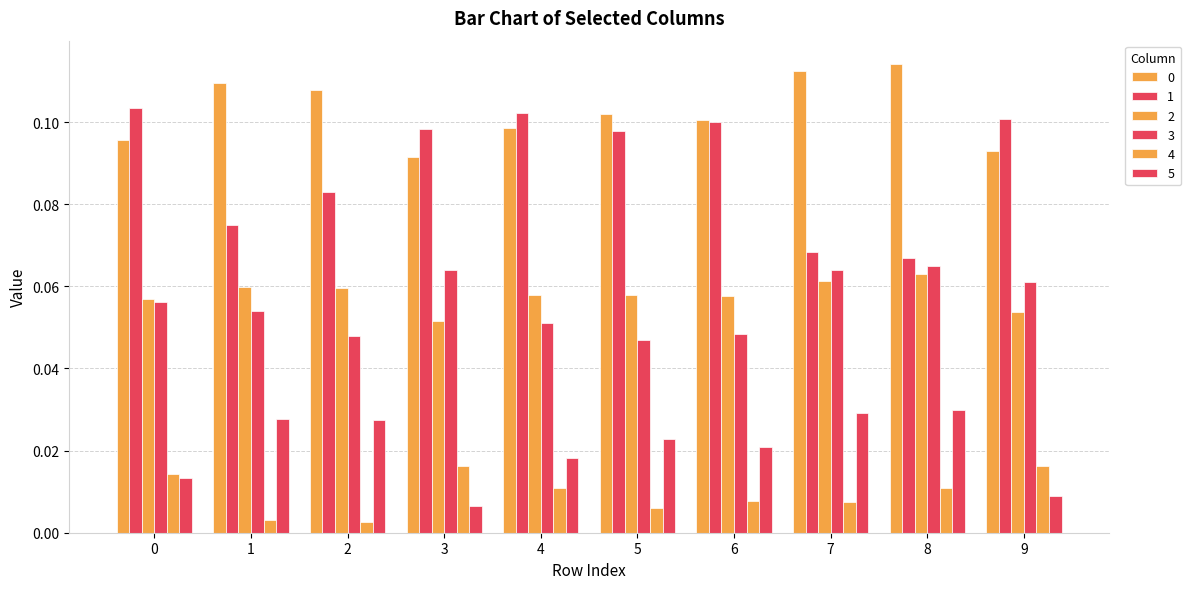

Reading left to right, what are all the values shown in this chart?

0: 0=0.1	1=0.1	2=0.1	3=0.1	4=0.1	5=0.1	6=0.1	7=0.1	8=0.1	9=0.1
1: 0=0.1	1=0.1	2=0.1	3=0.1	4=0.1	5=0.1	6=0.1	7=0.1	8=0.1	9=0.1
2: 0=0.1	1=0.1	2=0.1	3=0.1	4=0.1	5=0.1	6=0.1	7=0.1	8=0.1	9=0.1
3: 0=0.1	1=0.1	2=0.0	3=0.1	4=0.1	5=0.0	6=0.0	7=0.1	8=0.1	9=0.1
4: 0=0.0	1=0.0	2=0.0	3=0.0	4=0.0	5=0.0	6=0.0	7=0.0	8=0.0	9=0.0
5: 0=0.0	1=0.0	2=0.0	3=0.0	4=0.0	5=0.0	6=0.0	7=0.0	8=0.0	9=0.0